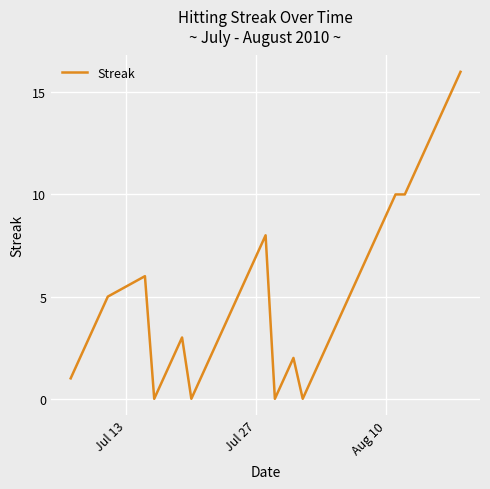

What is the difference between the maximum and minimum values?

16